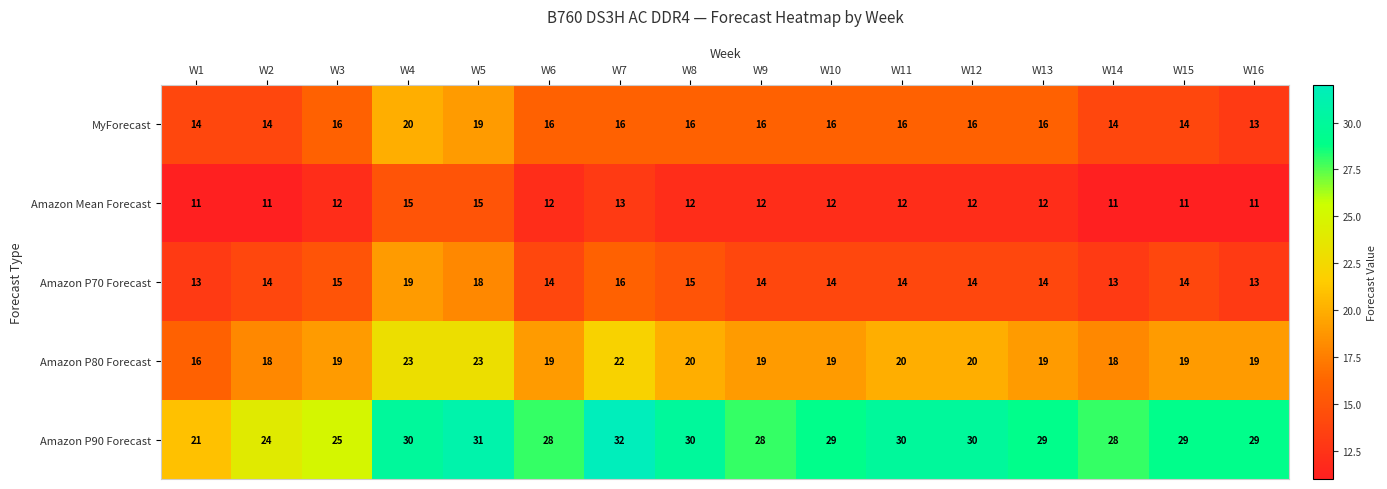

What is the sum of the Amazon Mean Forecast values at W13 and W15?

23